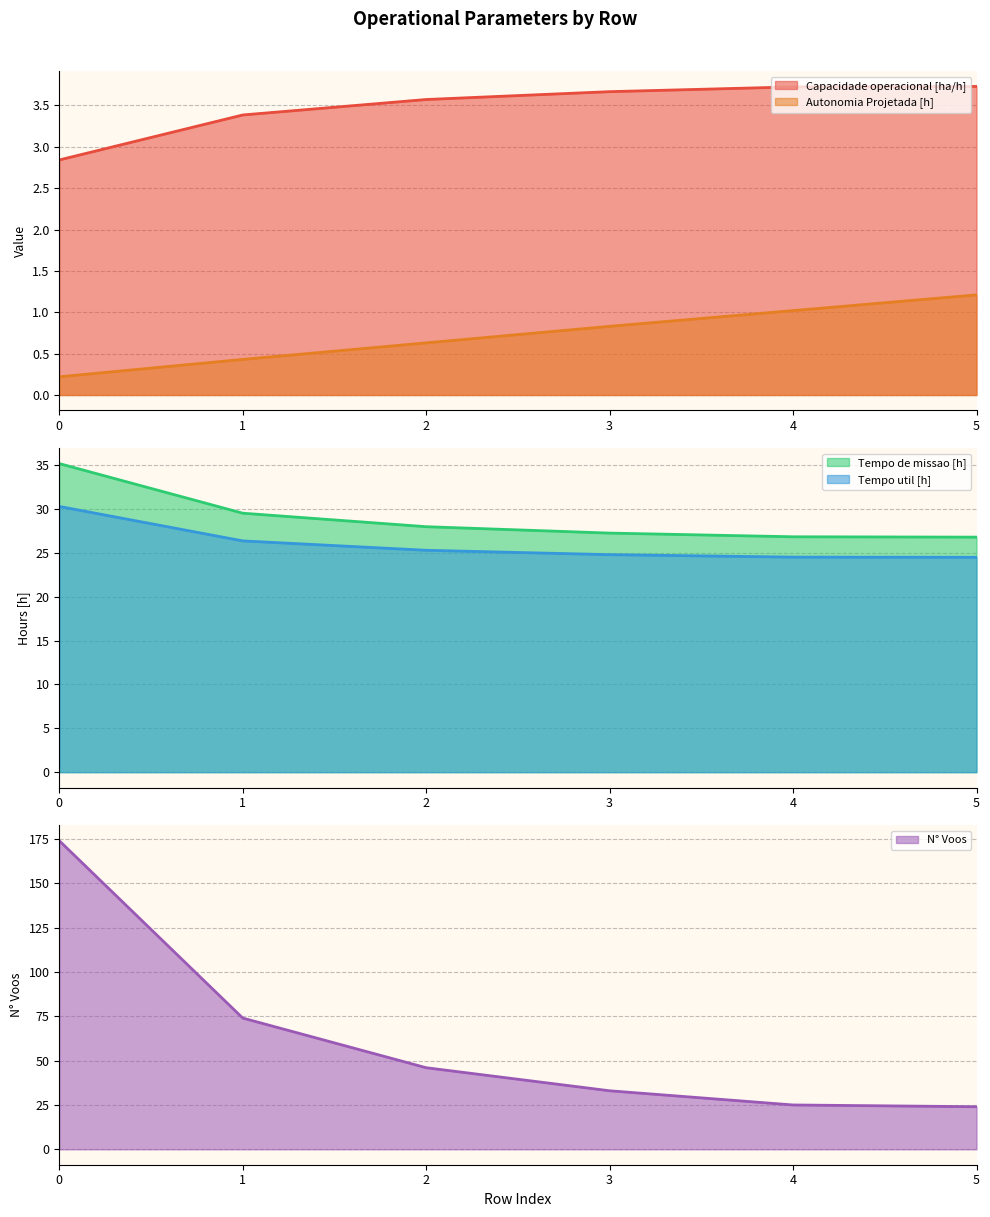

Is the value of Tempo de missao [h] at 5 greater than the value of Autonomia Projetada [h] at 1?

Yes